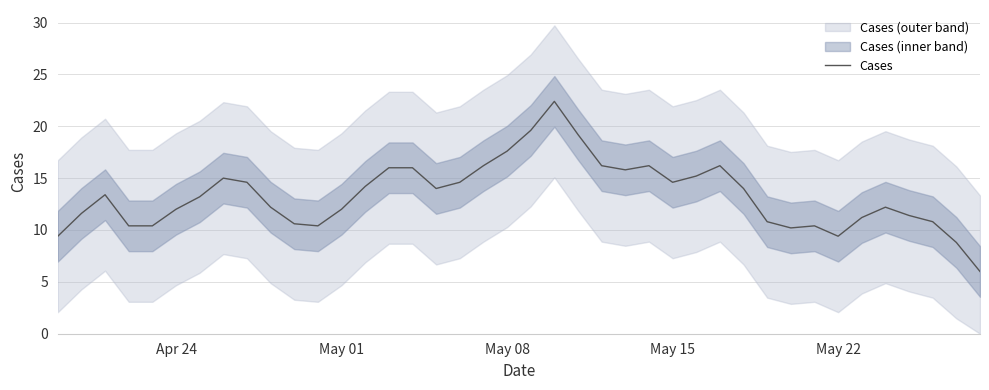

What is the minimum value for Cases?

6.0